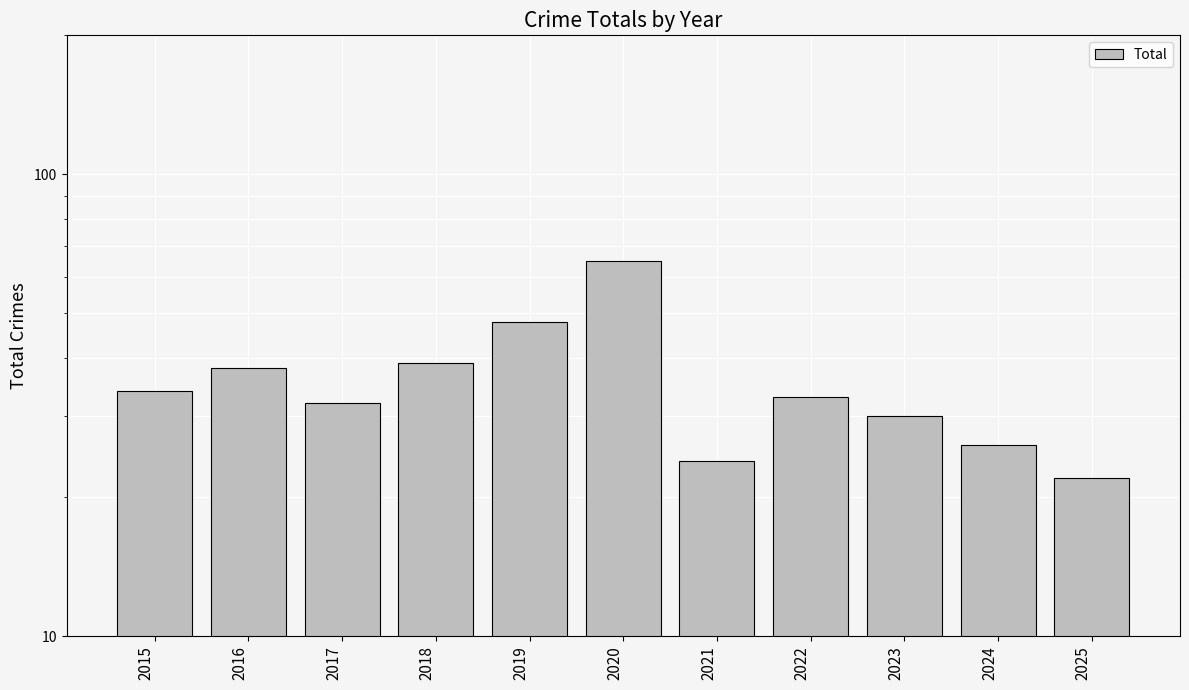

List the labels in order of value, smallest first.

2025, 2021, 2024, 2023, 2017, 2022, 2015, 2016, 2018, 2019, 2020